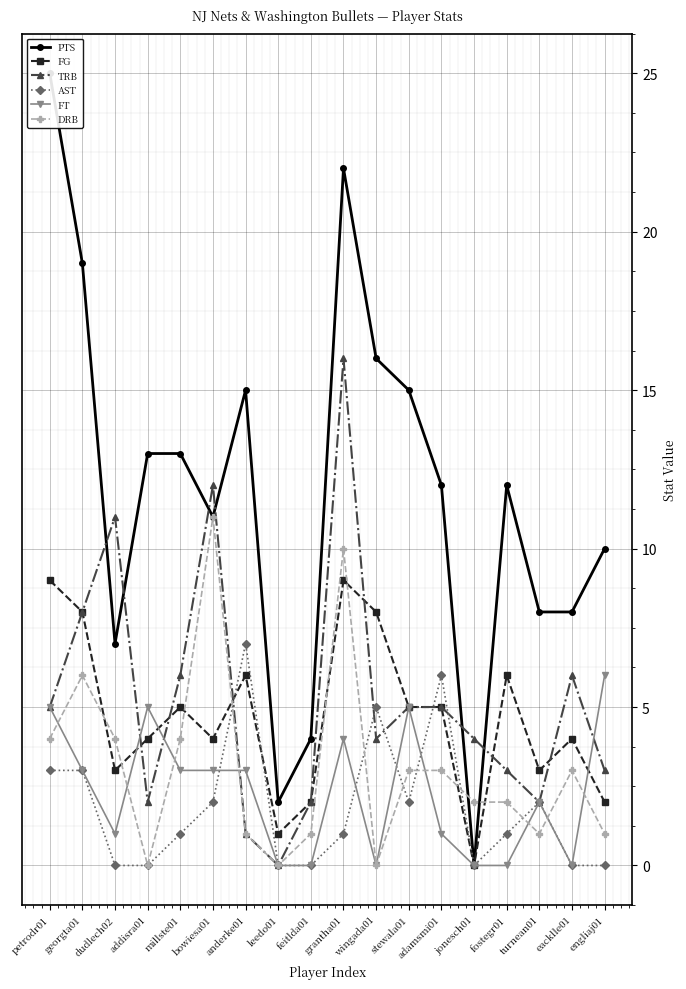

Reading left to right, extract all data points from this chart.

PTS: petrodr01=25	georgta01=19	dudlech02=7	addisra01=13	millste01=13	bowiesa01=11	anderke01=15	leedo01=2	feitlda01=4	grantha01=22	wingada01=16	stewala01=15	adamsmi01=12	jonesch01=0	fostegr01=12	turnean01=8	eacklle01=8	engliaj01=10
FG: petrodr01=9	georgta01=8	dudlech02=3	addisra01=4	millste01=5	bowiesa01=4	anderke01=6	leedo01=1	feitlda01=2	grantha01=9	wingada01=8	stewala01=5	adamsmi01=5	jonesch01=0	fostegr01=6	turnean01=3	eacklle01=4	engliaj01=2
TRB: petrodr01=5	georgta01=8	dudlech02=11	addisra01=2	millste01=6	bowiesa01=12	anderke01=1	leedo01=0	feitlda01=2	grantha01=16	wingada01=4	stewala01=5	adamsmi01=5	jonesch01=4	fostegr01=3	turnean01=2	eacklle01=6	engliaj01=3
AST: petrodr01=3	georgta01=3	dudlech02=0	addisra01=0	millste01=1	bowiesa01=2	anderke01=7	leedo01=0	feitlda01=0	grantha01=1	wingada01=5	stewala01=2	adamsmi01=6	jonesch01=0	fostegr01=1	turnean01=2	eacklle01=0	engliaj01=0
FT: petrodr01=5	georgta01=3	dudlech02=1	addisra01=5	millste01=3	bowiesa01=3	anderke01=3	leedo01=0	feitlda01=0	grantha01=4	wingada01=0	stewala01=5	adamsmi01=1	jonesch01=0	fostegr01=0	turnean01=2	eacklle01=0	engliaj01=6
DRB: petrodr01=4	georgta01=6	dudlech02=4	addisra01=0	millste01=4	bowiesa01=11	anderke01=1	leedo01=0	feitlda01=1	grantha01=10	wingada01=0	stewala01=3	adamsmi01=3	jonesch01=2	fostegr01=2	turnean01=1	eacklle01=3	engliaj01=1